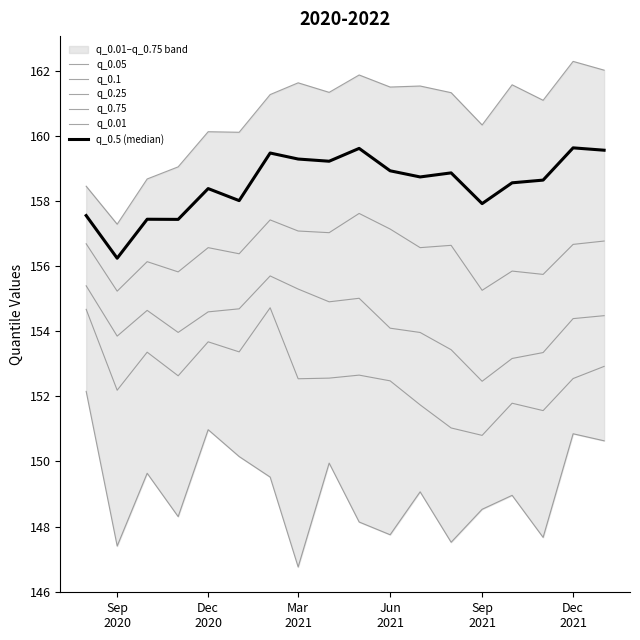

What is the average value of the q_0.1 series?

154.3